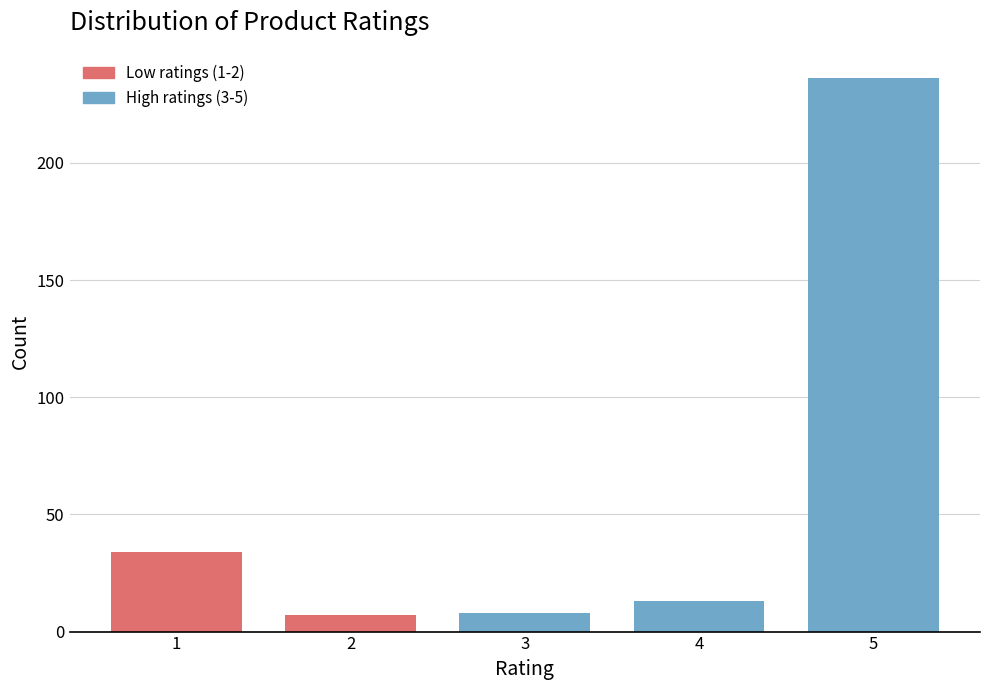

Reading right to left, what are all the values shown in this chart?

236	13	8	7	34